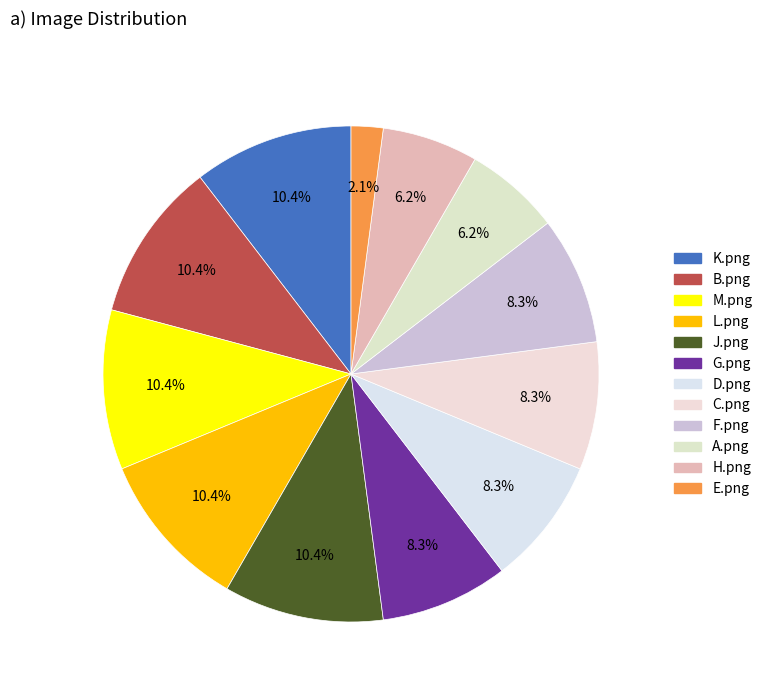

Which has a higher value, H.png or K.png?

K.png